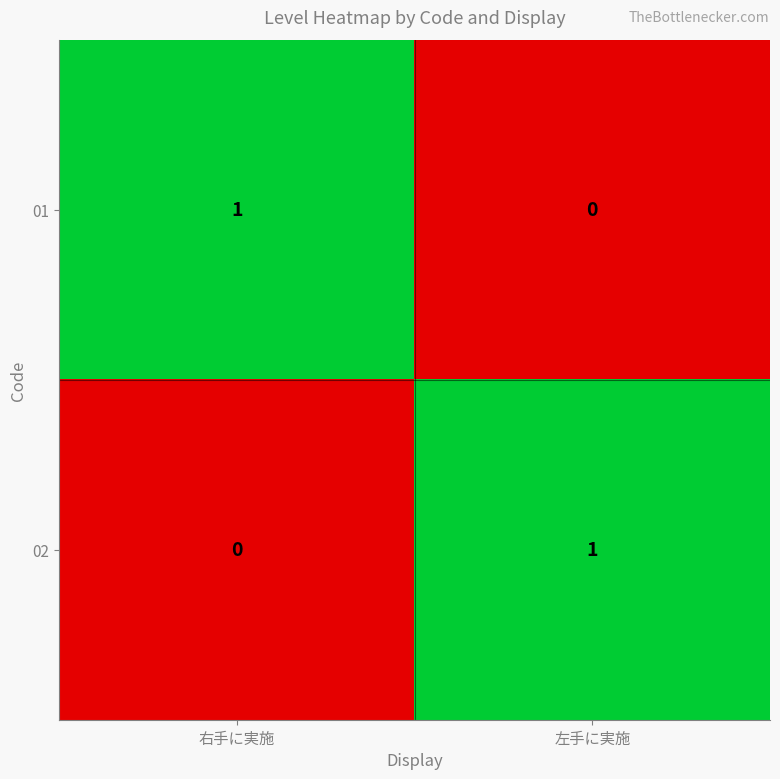

At 左手に実施, list the series in order from smallest to largest.

01, 02